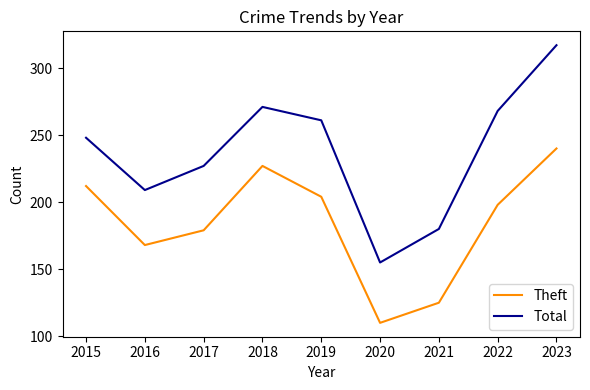

Reading left to right, list all the values displayed in this chart.

Theft: 212	168	179	227	204	110	125	198	240
Total: 248	209	227	271	261	155	180	268	317